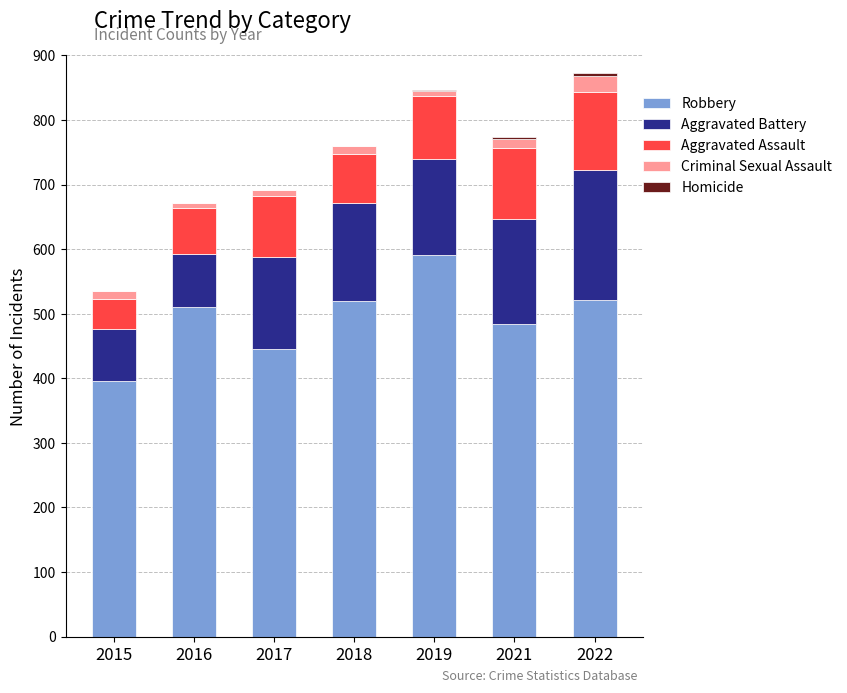

The value of Robbery at 2017 is 644. True or false?

False